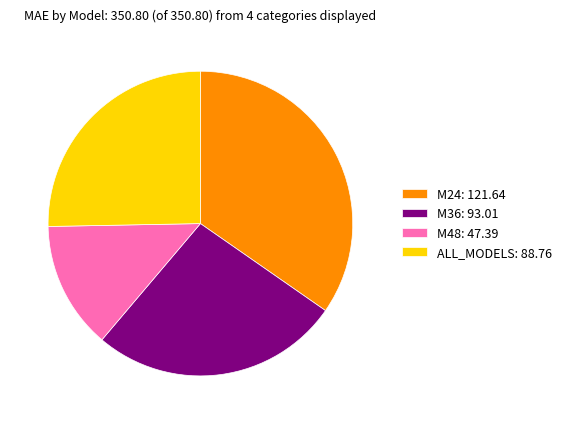

Is the sum of ALL_MODELS: 88.76 and M36: 93.01 greater than half?

Yes